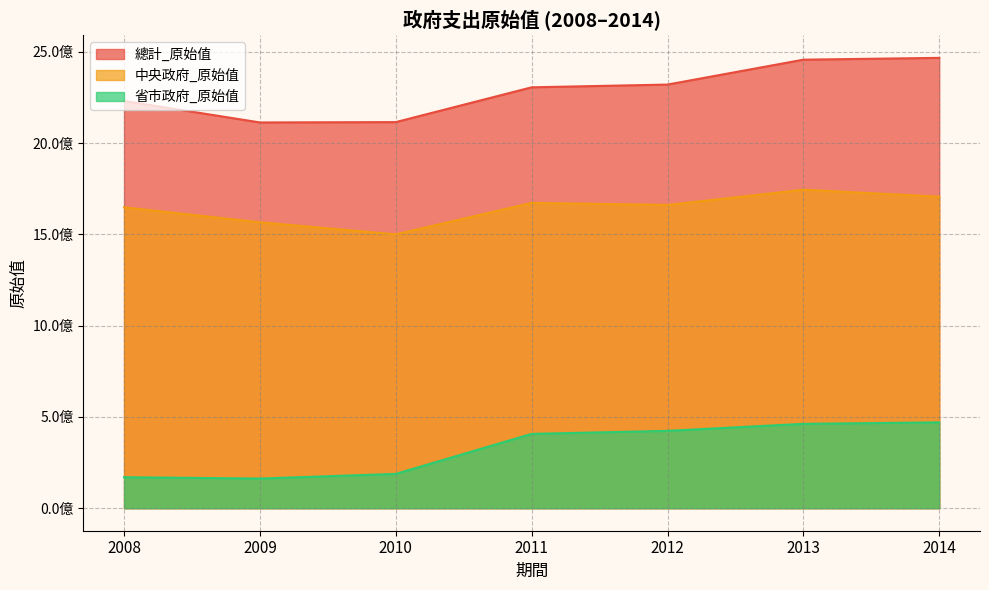

Rank the series by their average value, from lowest to highest.

省市政府_原始值, 中央政府_原始值, 總計_原始值